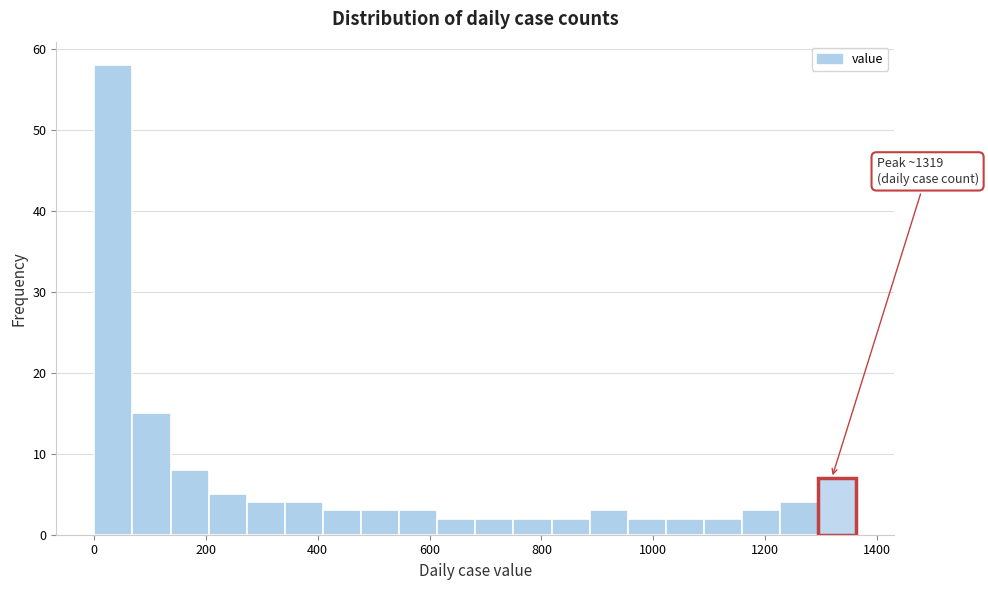

Read against the x-axis, roughly where is the centre of the tallest bar?

40